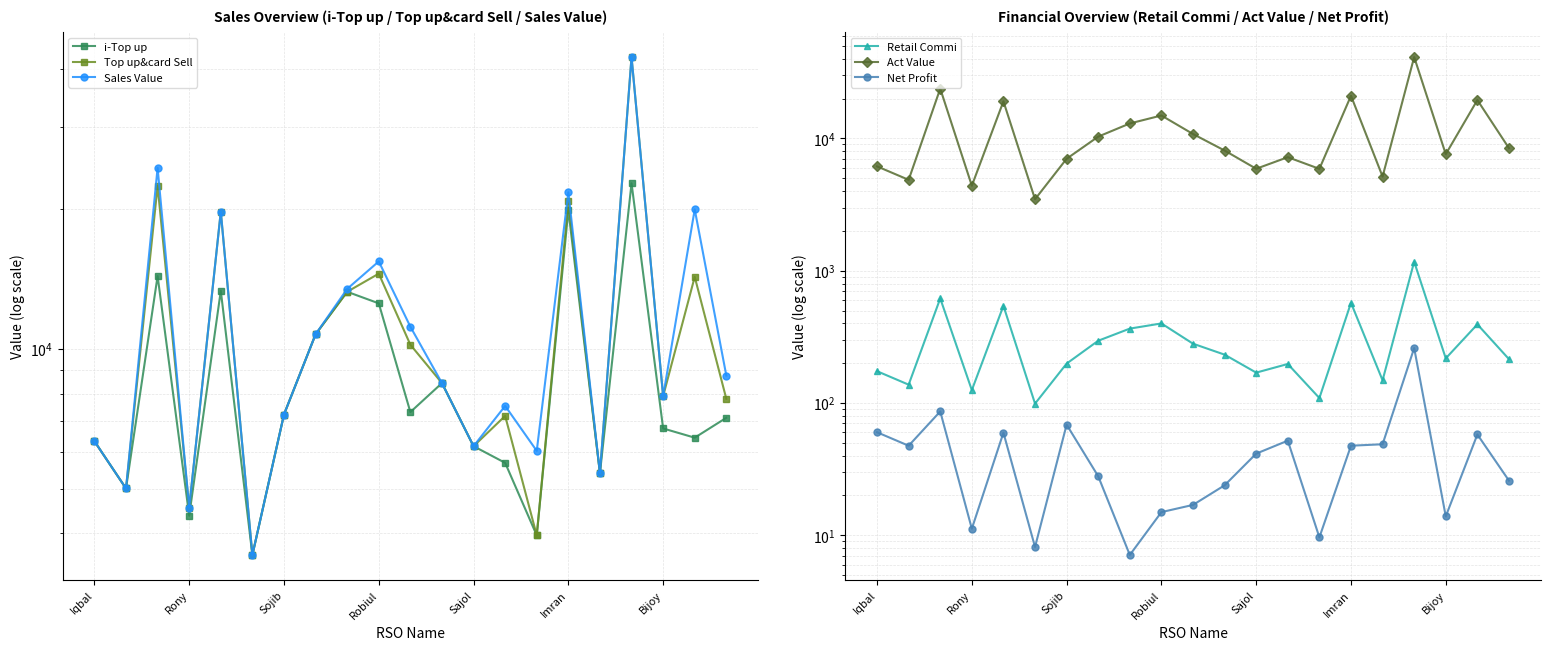

The Act Value series shows 6149.1 at Iqbal. True or false?

True